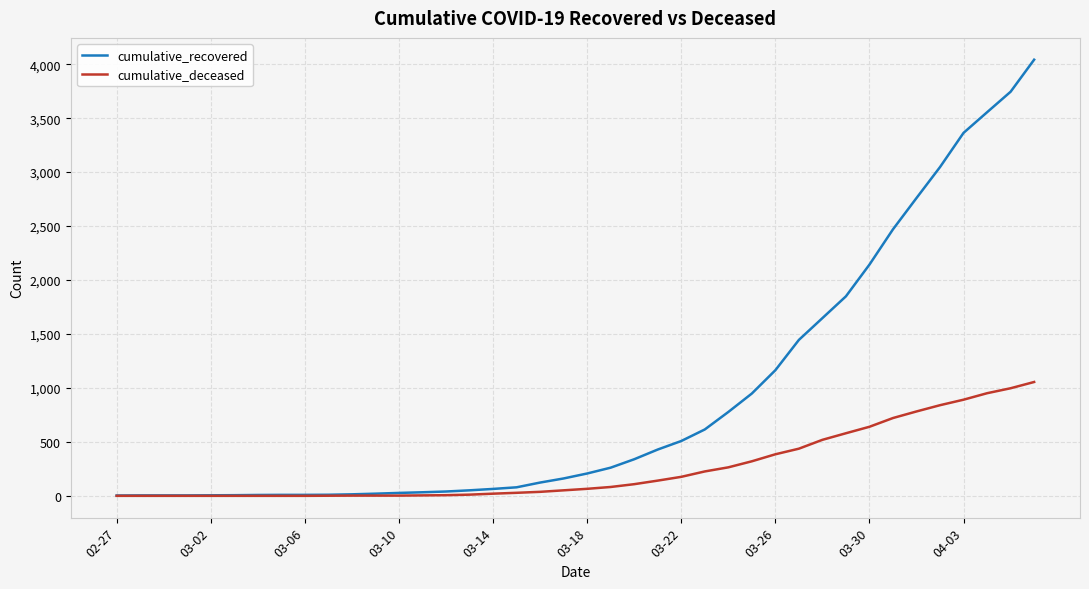

Which series has the widest spread of values?

cumulative_recovered